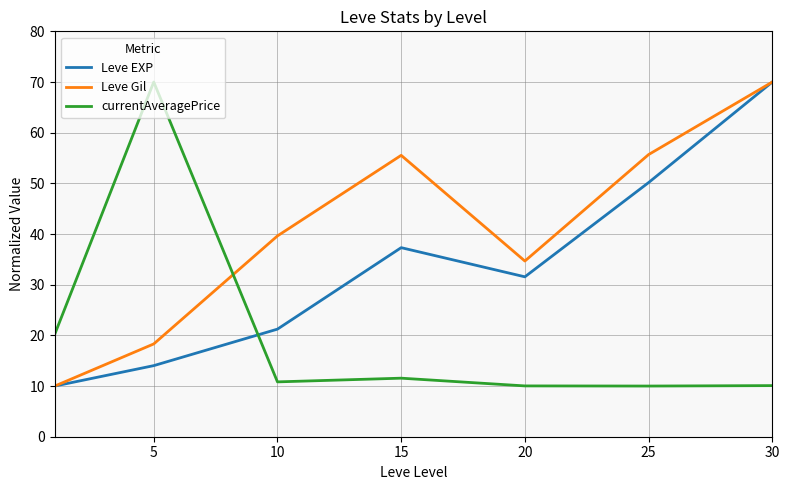

List the series in order of their overall mean, highest first.

Leve Gil, Leve EXP, currentAveragePrice